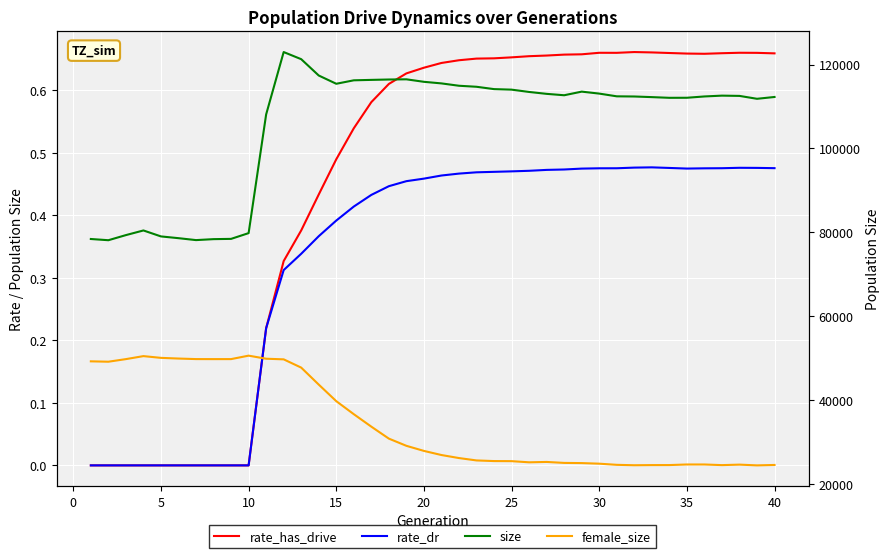

At how many categories does at least one series exceed 13091?

40